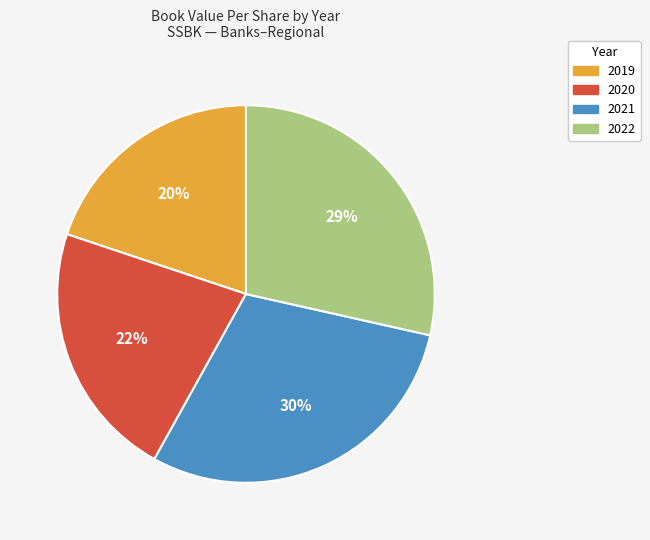

Is the sum of 2020 and 2021 greater than half?

Yes